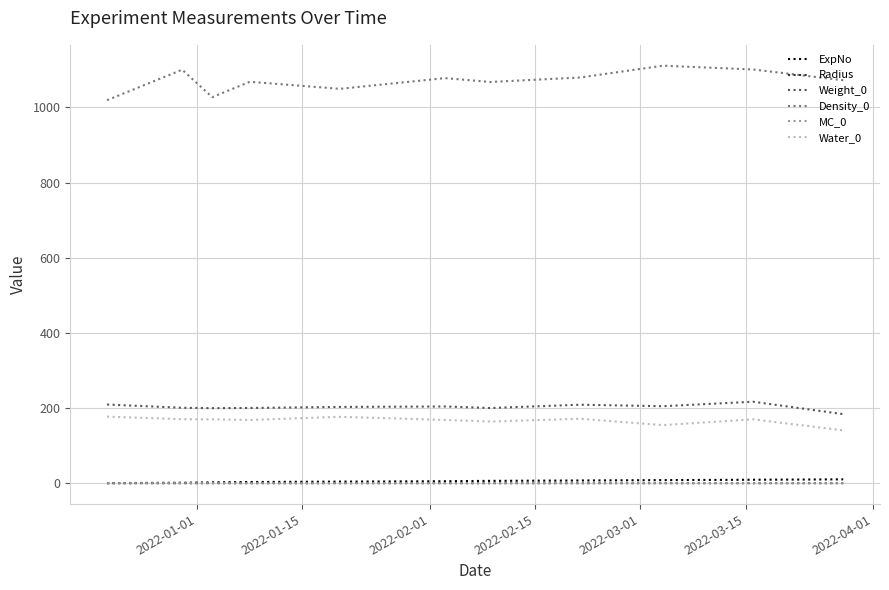

True or false: Weight_0 and Density_0 intersect in this chart.

False